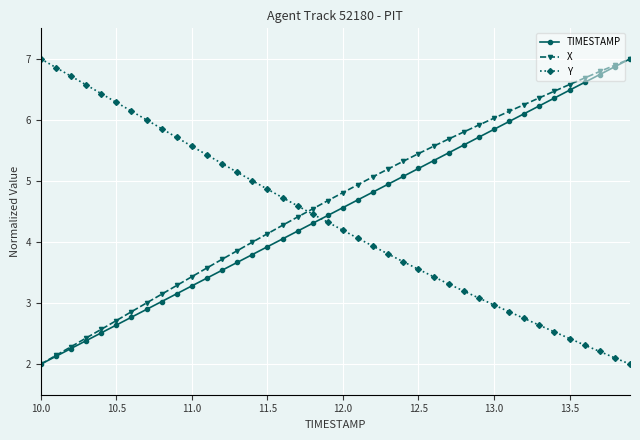

What is the value of the TIMESTAMP point at the 38th from the left?

6.7